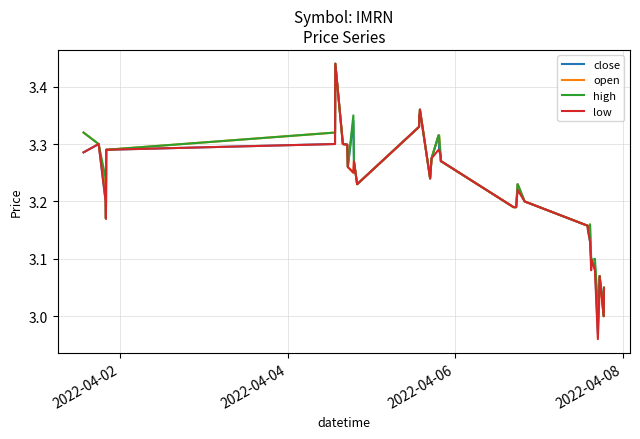

Which series has the largest range (max minus min)?

low